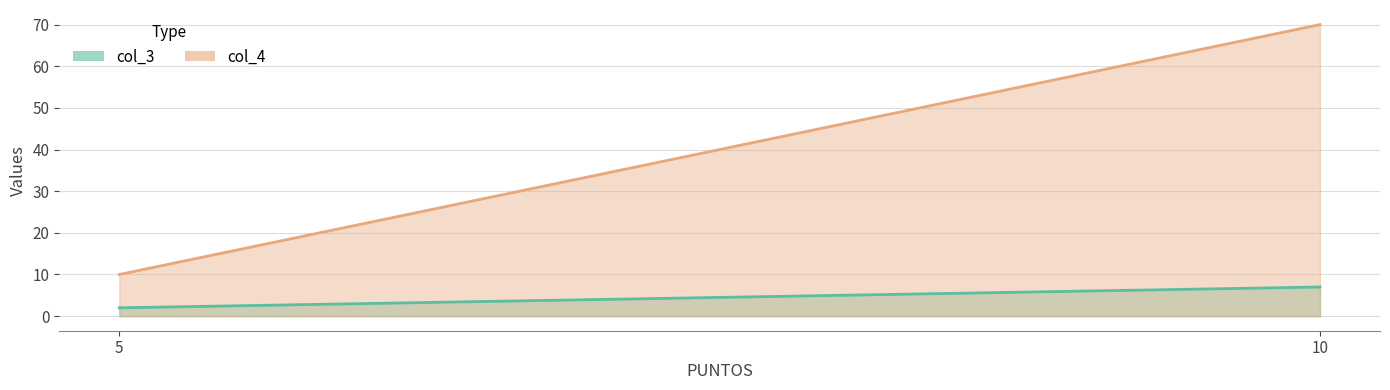

How many values in the col_3 series are below 7?

1